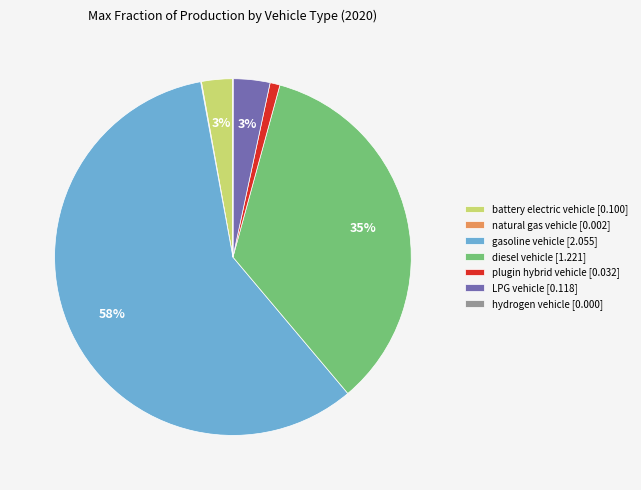

Combined, do LPG vehicle [0.118] and gasoline vehicle [2.055] account for over 50%?

Yes